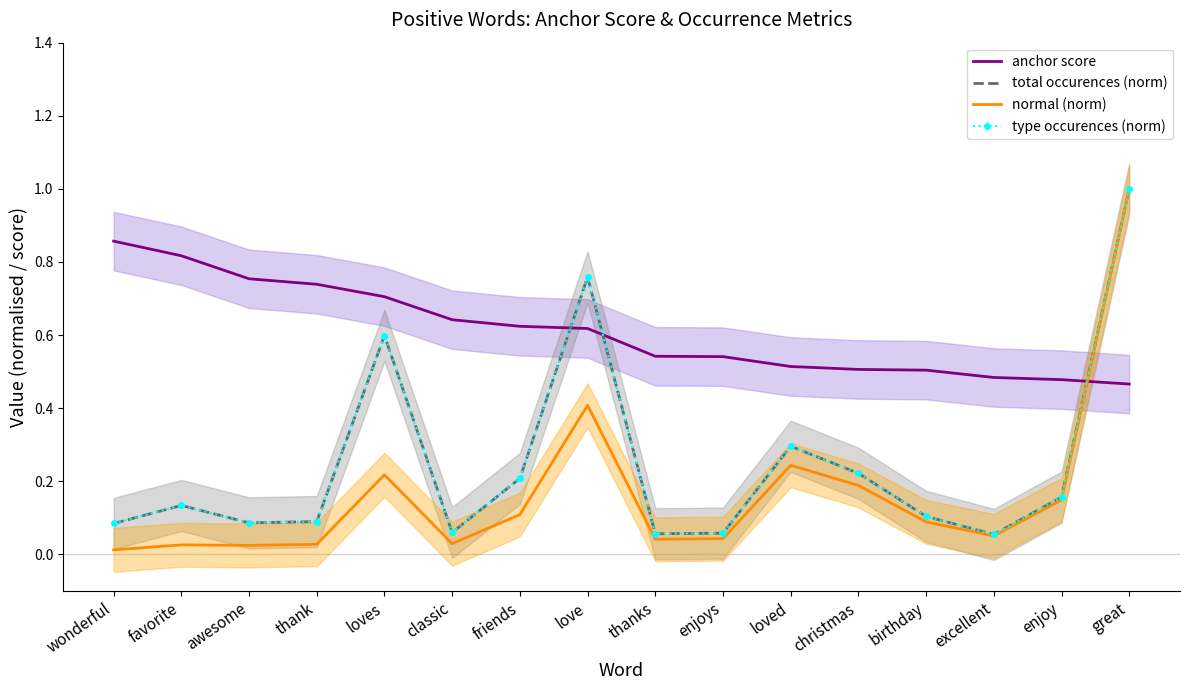

True or false: type occurences (norm) and total occurences (norm) cross at least once.

False